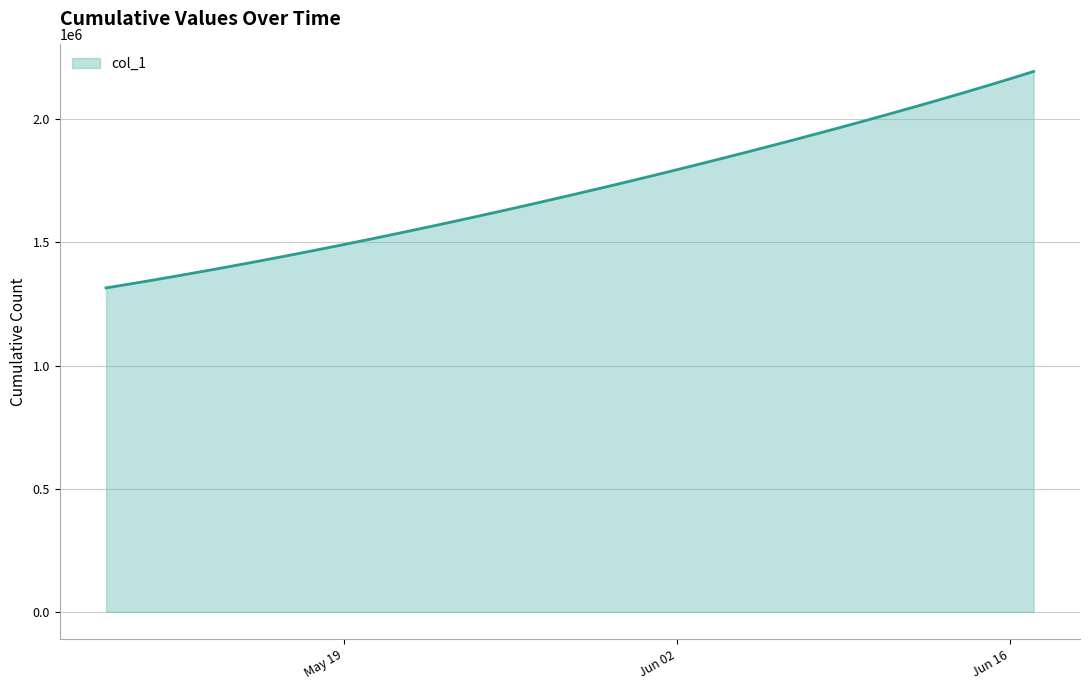

What is the difference between the maximum and minimum values?

878585.8